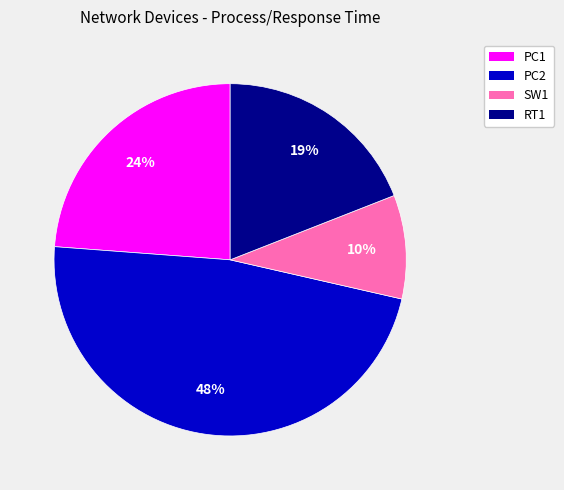

What percentage is the PC2 slice, to the nearest percent?

48%